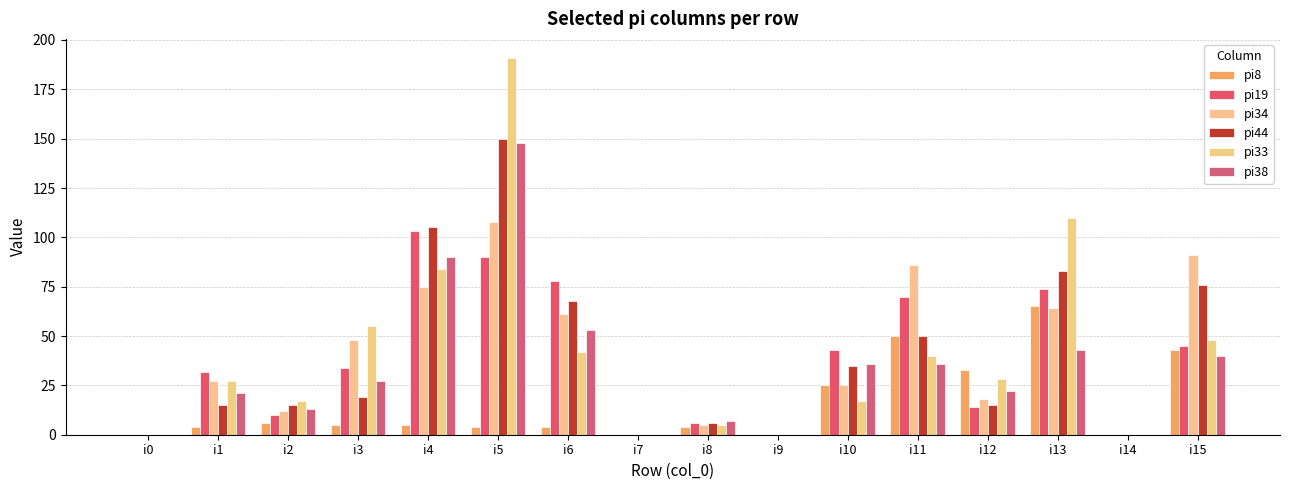

What are all the series names shown in the legend?

pi8, pi19, pi34, pi44, pi33, pi38